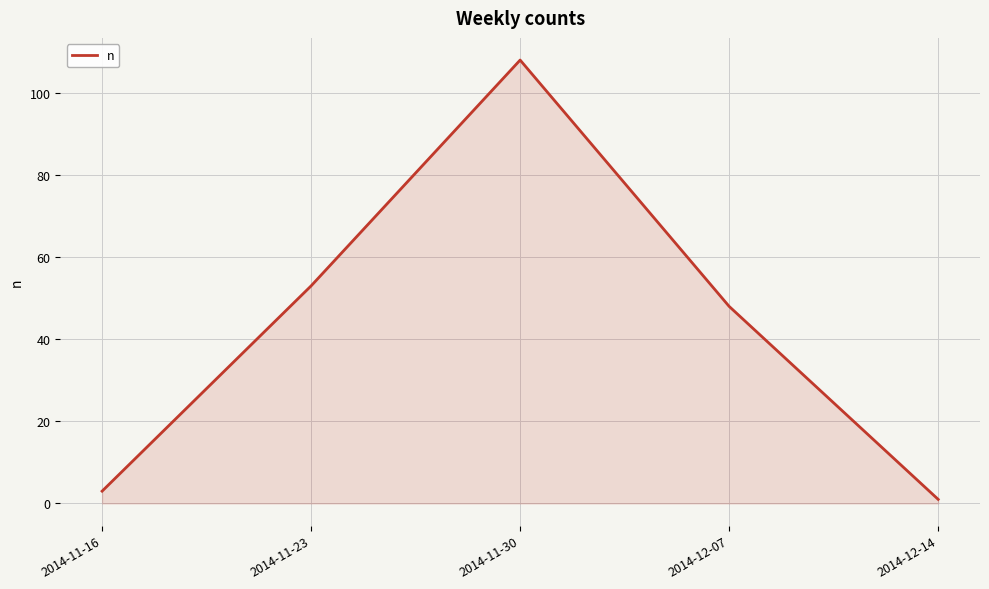

Rank the categories by value from lowest to highest.

2014-12-14, 2014-11-16, 2014-12-07, 2014-11-23, 2014-11-30